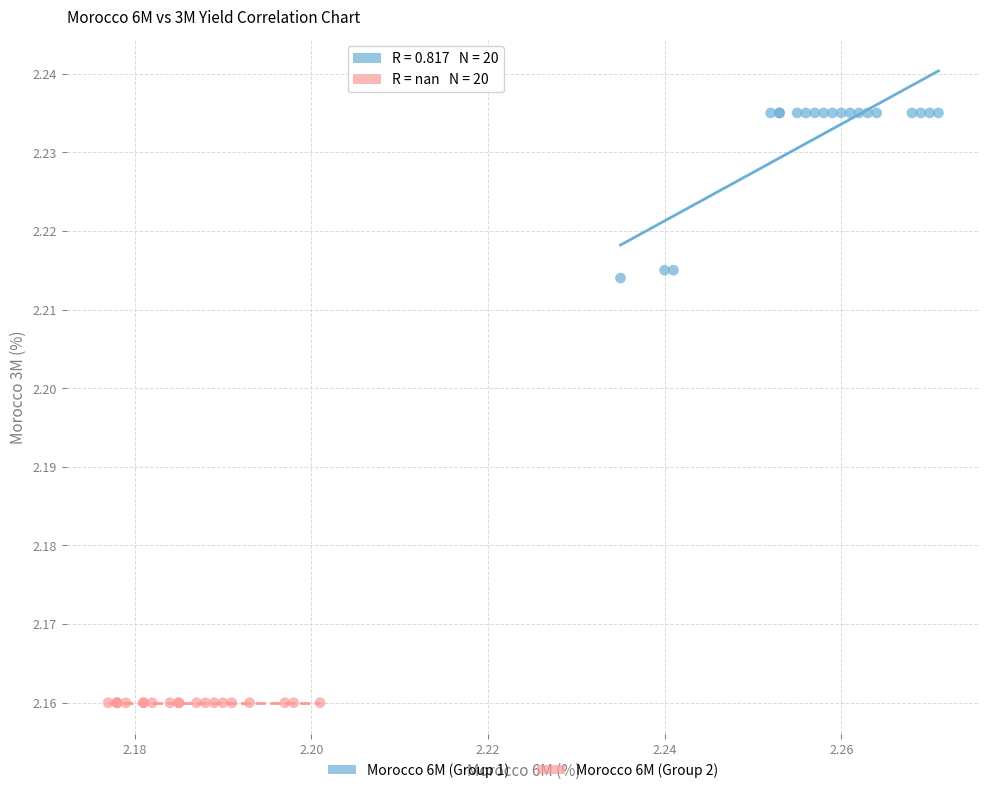

Which series contains the highest Y value?

Morocco 6M (Group 1)